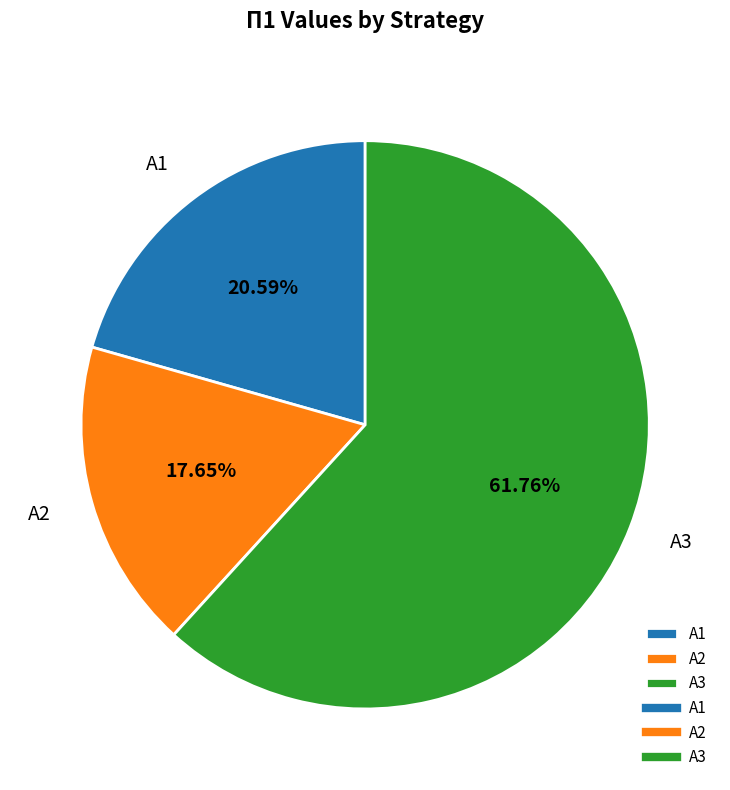

To the nearest percent, what percentage of the pie is А3?

62%